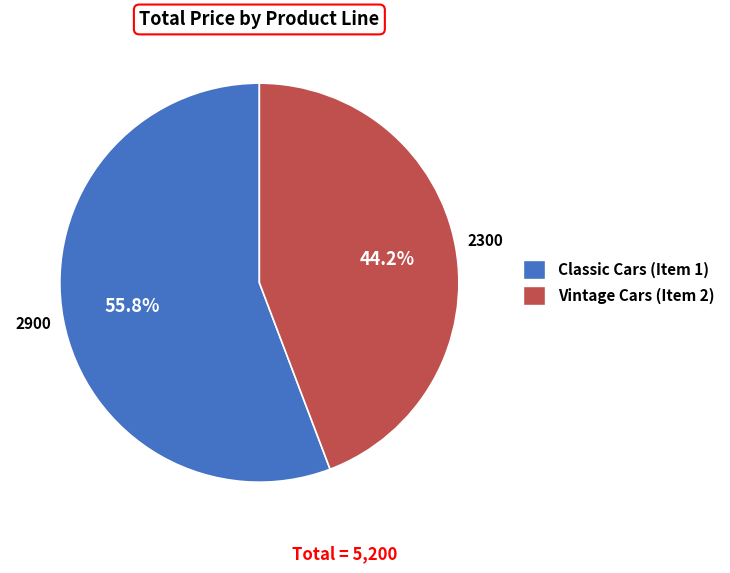

Combined, what portion of the pie is Vintage Cars (Item 2) and Classic Cars (Item 1)?

100.0%